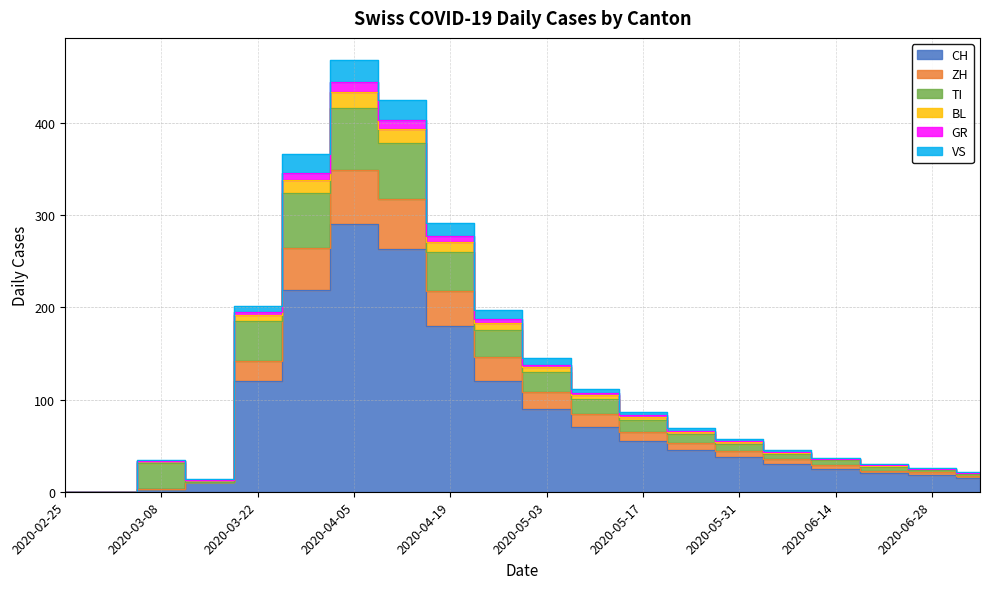

How many positive values does the CH series have?

18